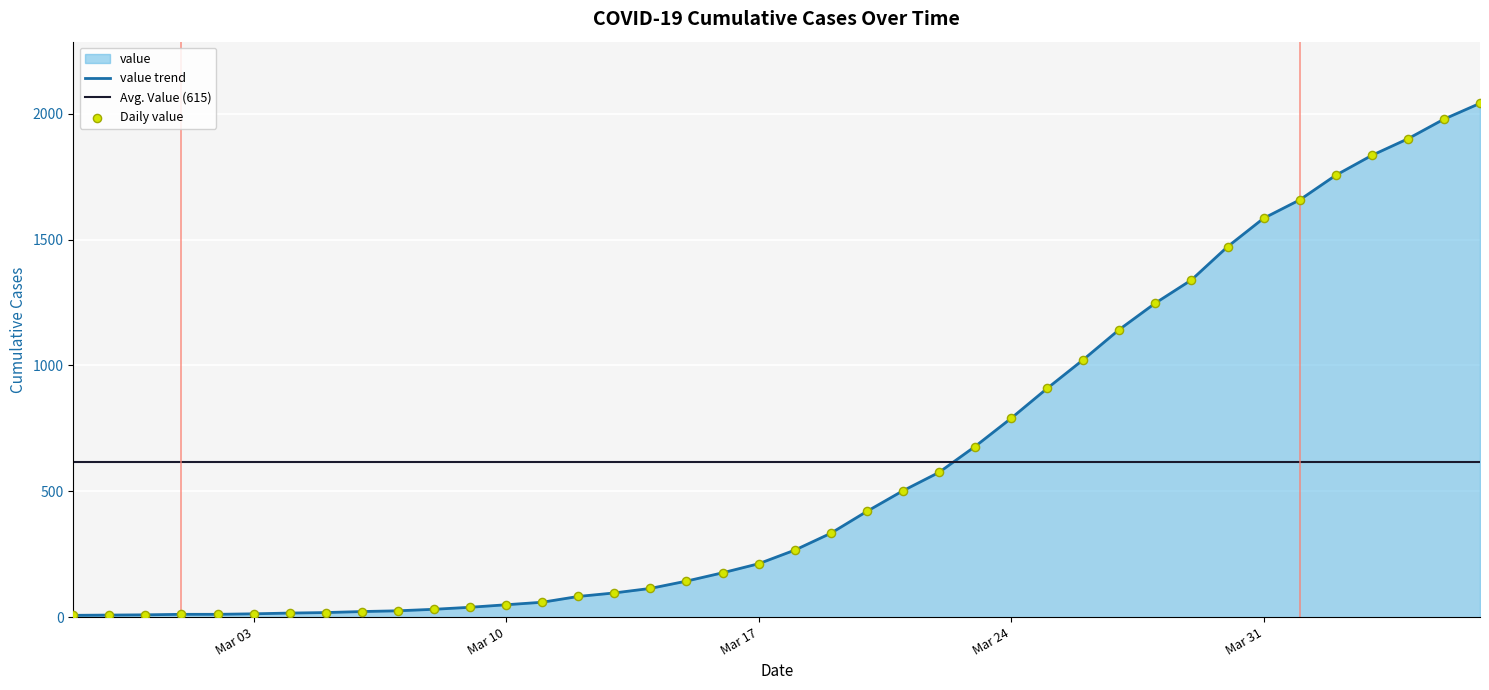

What is the ratio of the value at 2020-04-06 to the value at 2020-03-08?

65.9